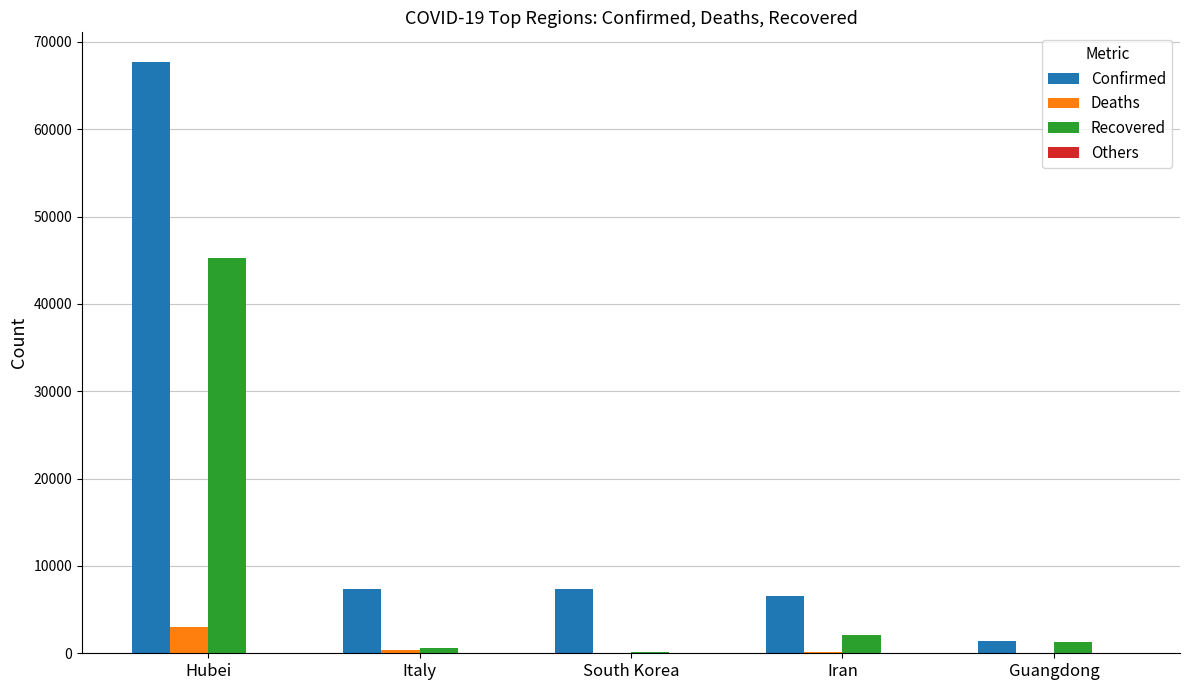

Count the number of categories in the chart.

5